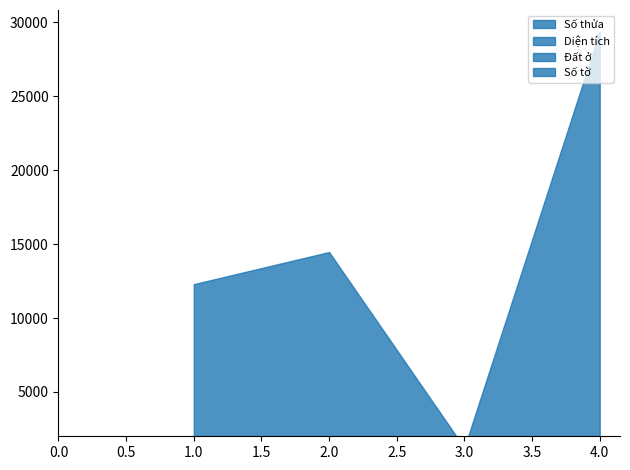

Is the value of Diện tích at 3 greater than the value of Số tờ at 3?

Yes